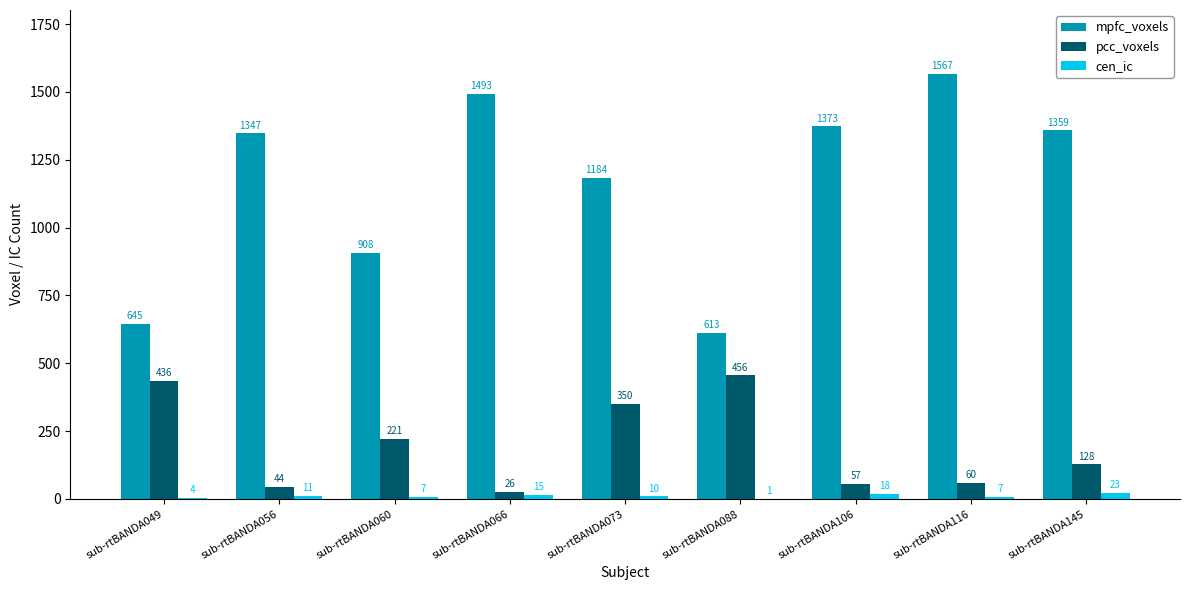

What is the total value across all series at sub-rtBANDA073?

1544